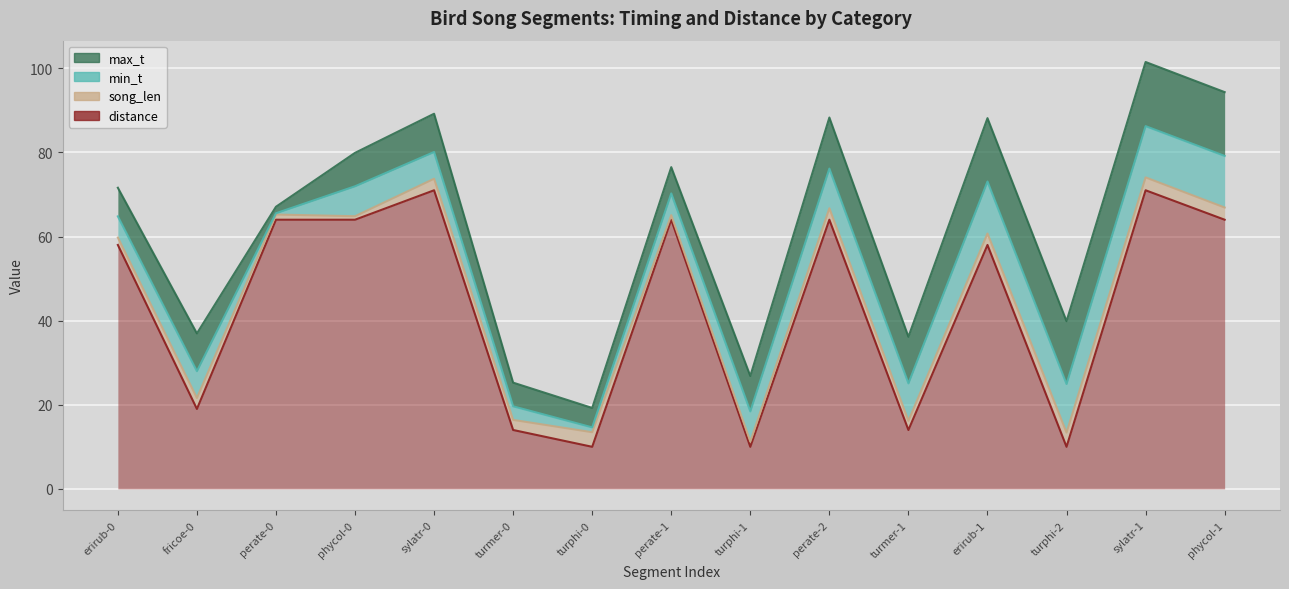

Reading right to left, list all the values displayed in this chart.

max_t: 15.2	15.2	14.9	15.1	11.1	12.2	8.4	6.2	4.6	5.6	9.1	8.0	1.5	9.0	6.8
min_t: 12.3	12.2	11.5	12.4	8.9	9.4	7.2	5.2	1.1	3.2	6.4	7.1	0.3	6.4	5.0
song_len: 2.9	3.1	3.4	2.7	2.2	2.7	1.3	1.1	3.5	2.4	2.7	0.8	1.2	2.6	1.8
distance: 64.0	71.0	10.0	58.0	14.0	64.0	10.0	64.0	10.0	14.0	71.0	64.0	64.0	19.0	58.0